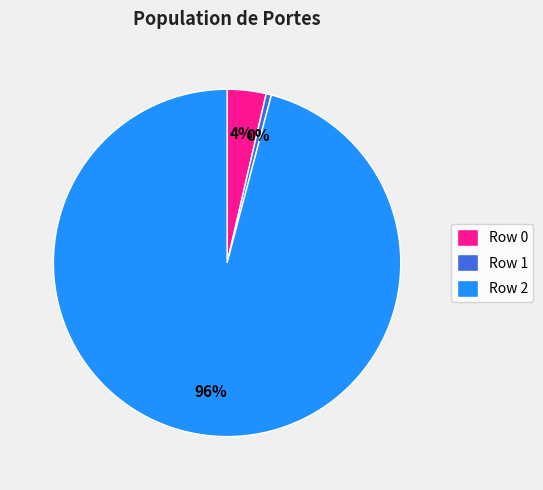

To the nearest percent, what is the combined percentage of Row 2 and Row 0?

100%